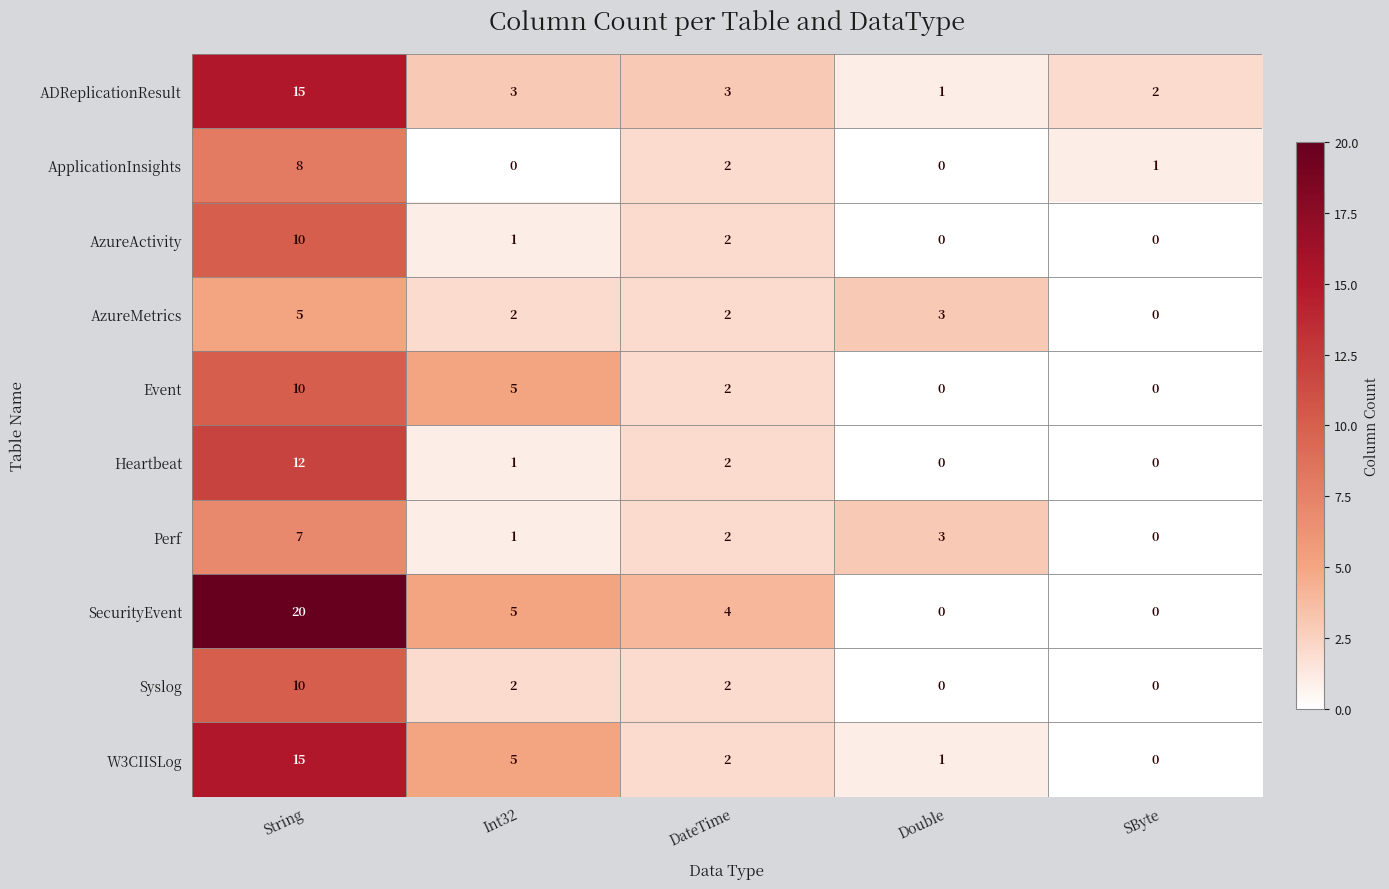

List the labels in order of Perf value, smallest first.

SByte, Int32, DateTime, Double, String